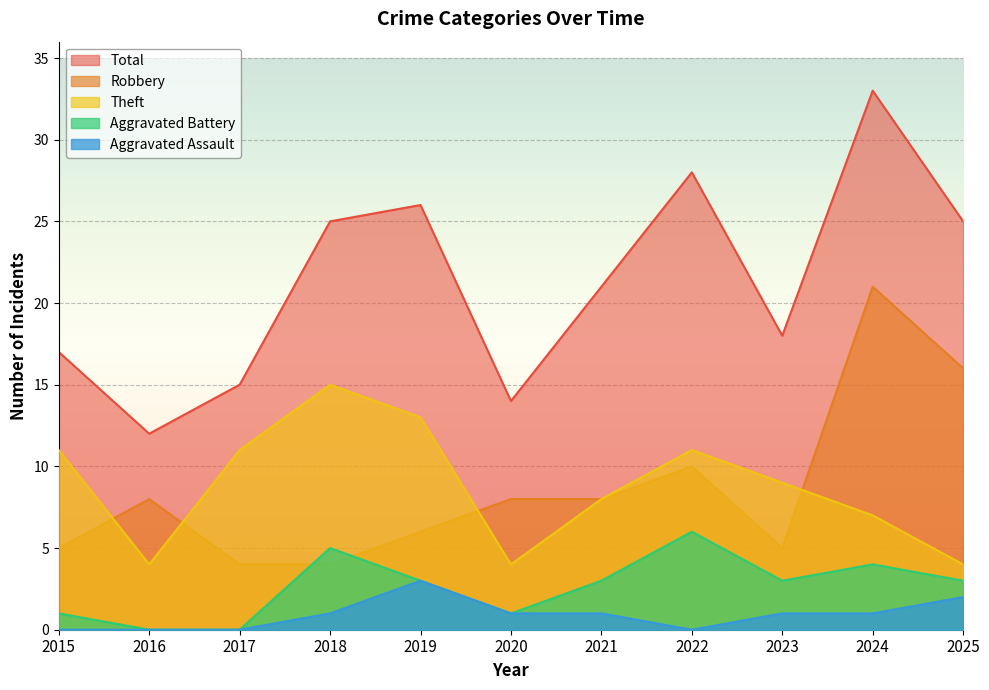

The Theft series shows 13 at 2019. True or false?

True